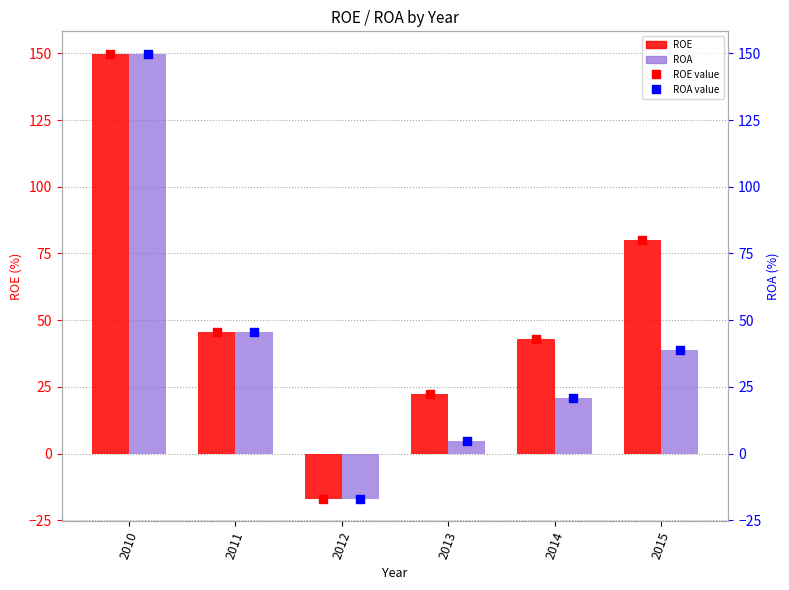

At which category is the sum across all series the highest?

2010